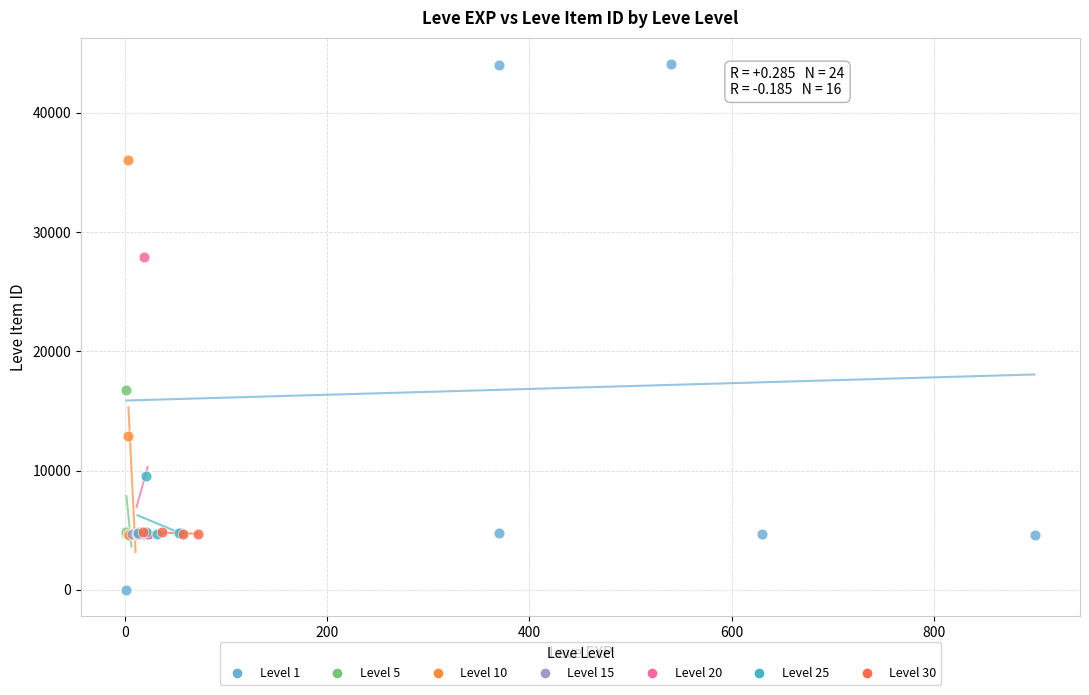

Which series contains the highest Y value?

Level 1